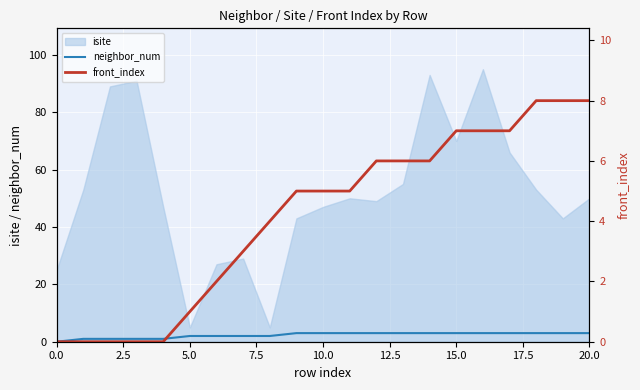

The value of neighbor_num at 10.0 is 3. True or false?

True